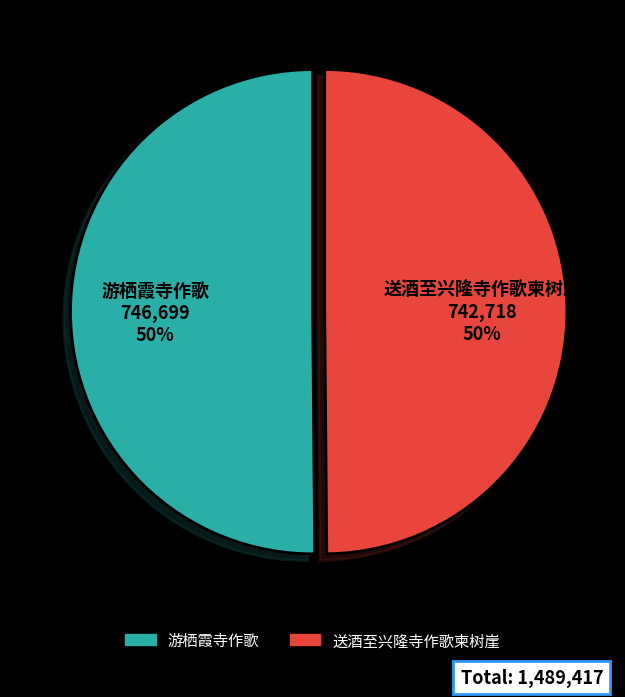

To the nearest percent, what is the combined percentage of 游栖霞寺作歌 and 送酒至兴隆寺作歌柬树崖?

100%